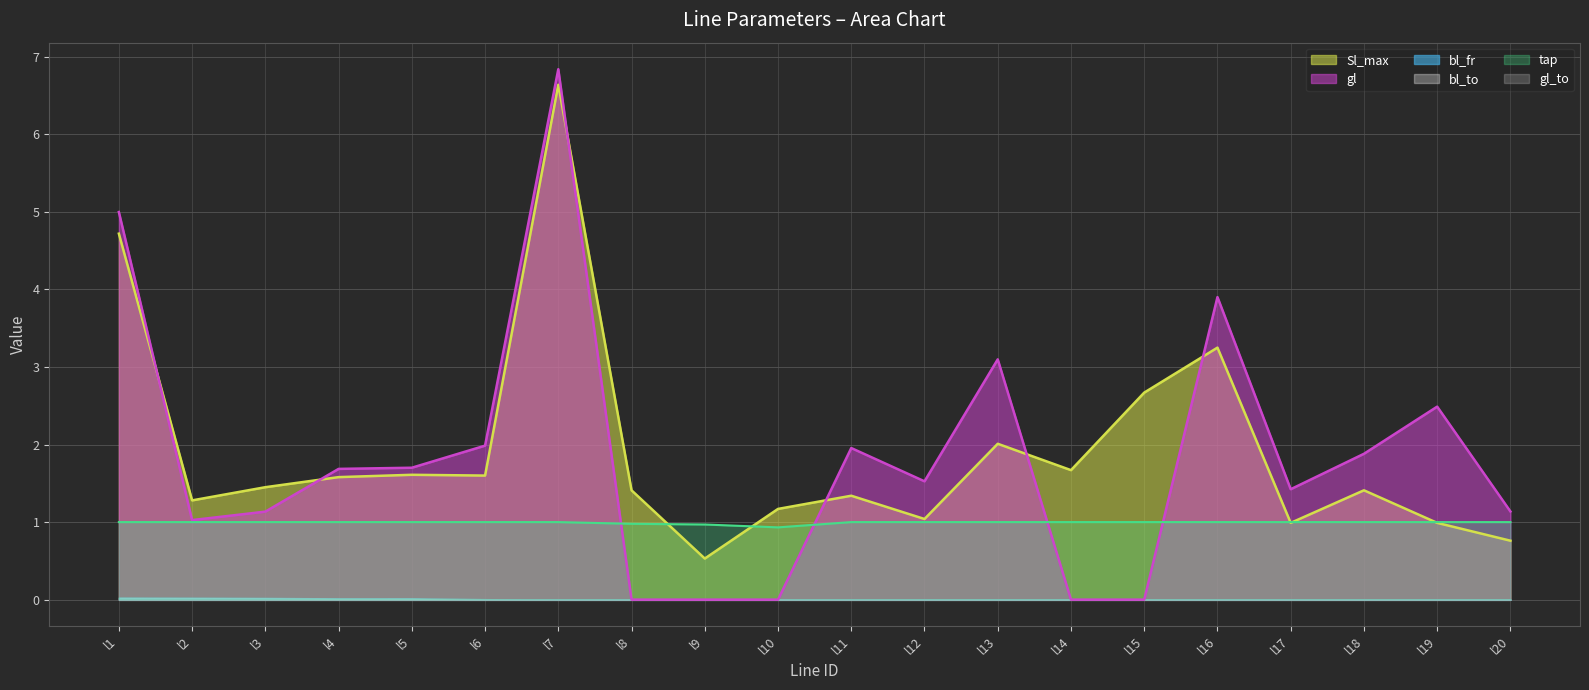

Does the chart display data point markers on the line(s)?

No